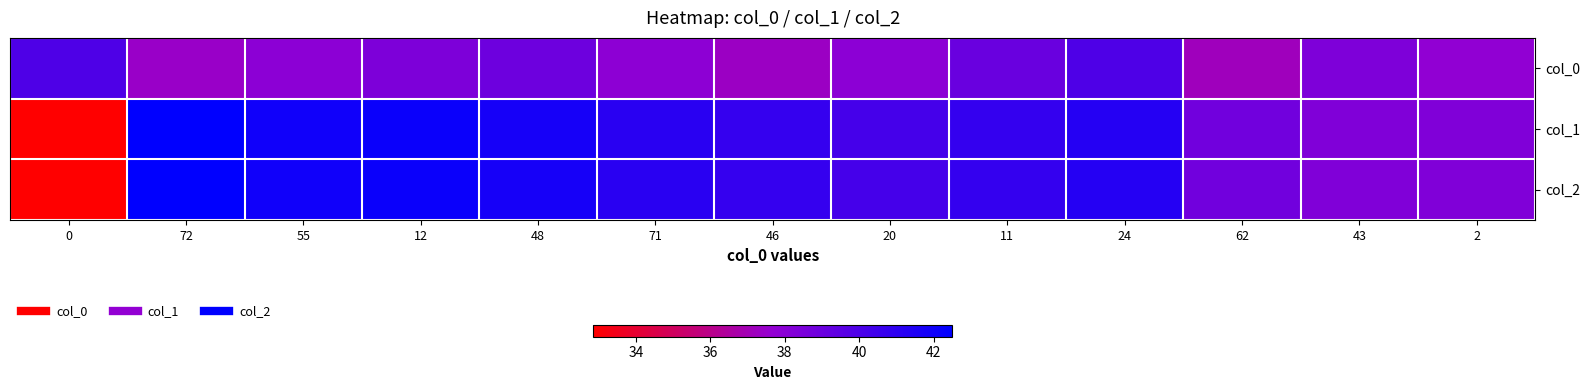

Between 20 and 72, which is larger?

20